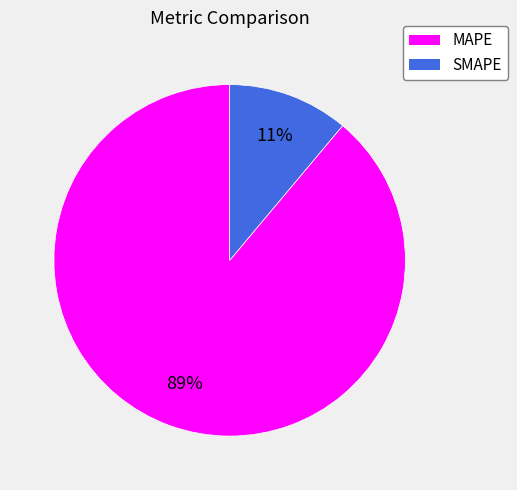

To the nearest percent, what percentage of the pie is MAPE?

89%